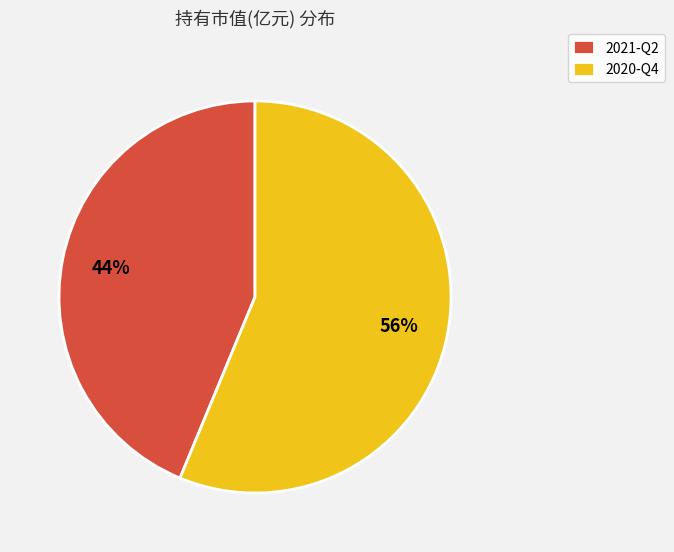

How many segments does this pie chart have?

2